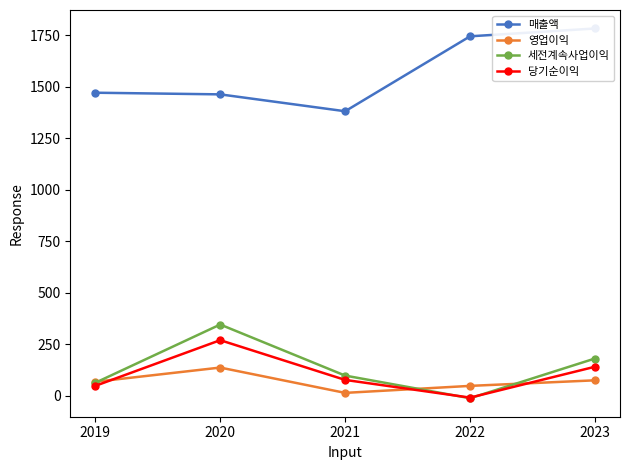

How many lines are shown in the chart?

4